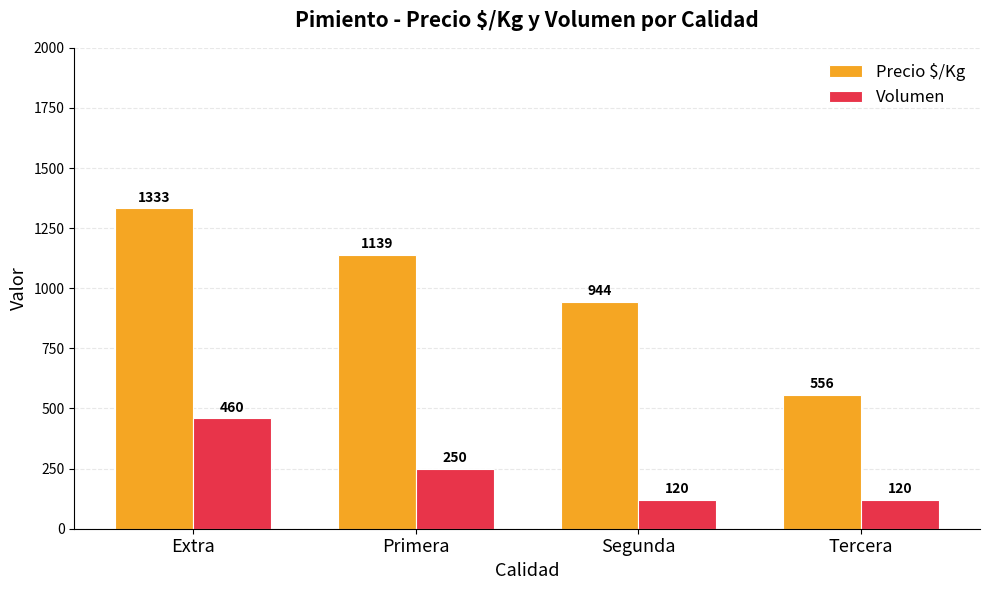

What are all the series names shown in the legend?

Precio $/Kg, Volumen